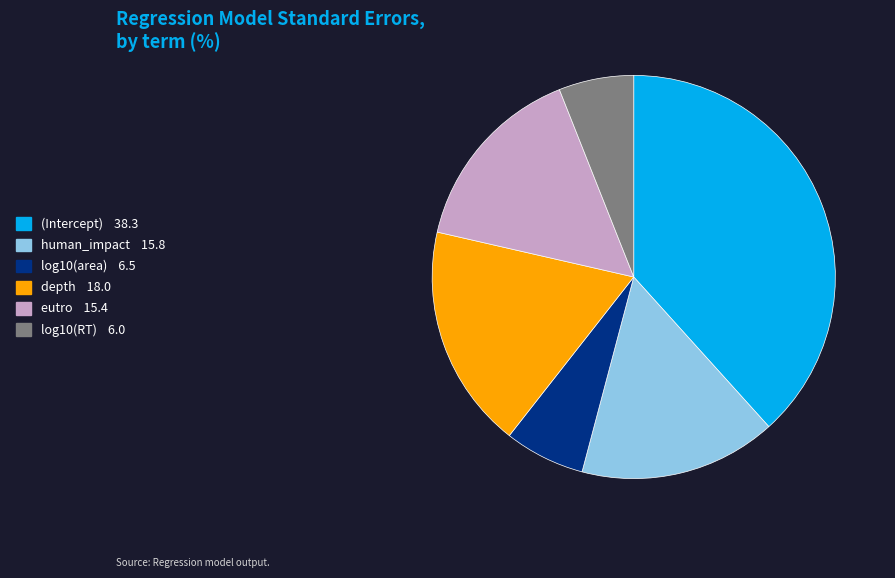

Which category has the biggest portion of the pie?

(Intercept)